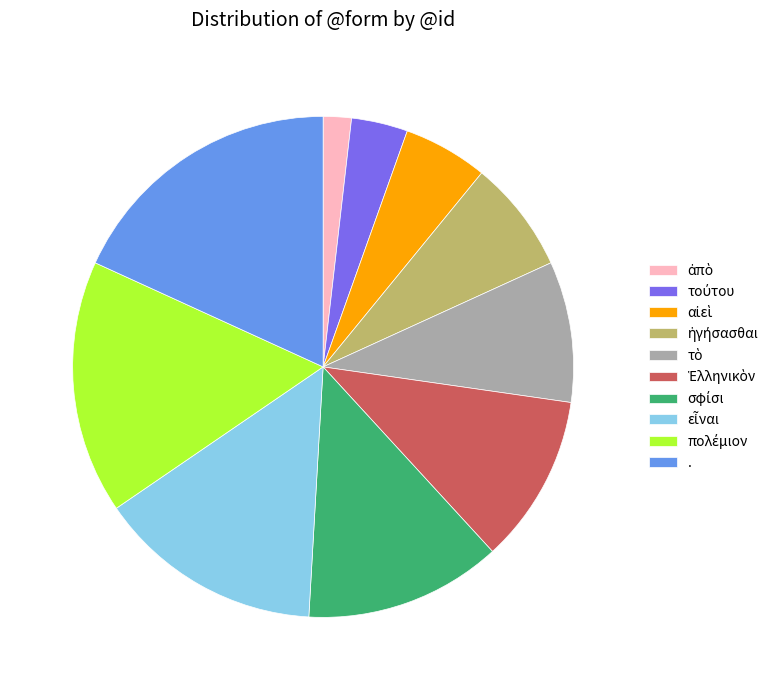

Is there a majority slice in this chart?

No